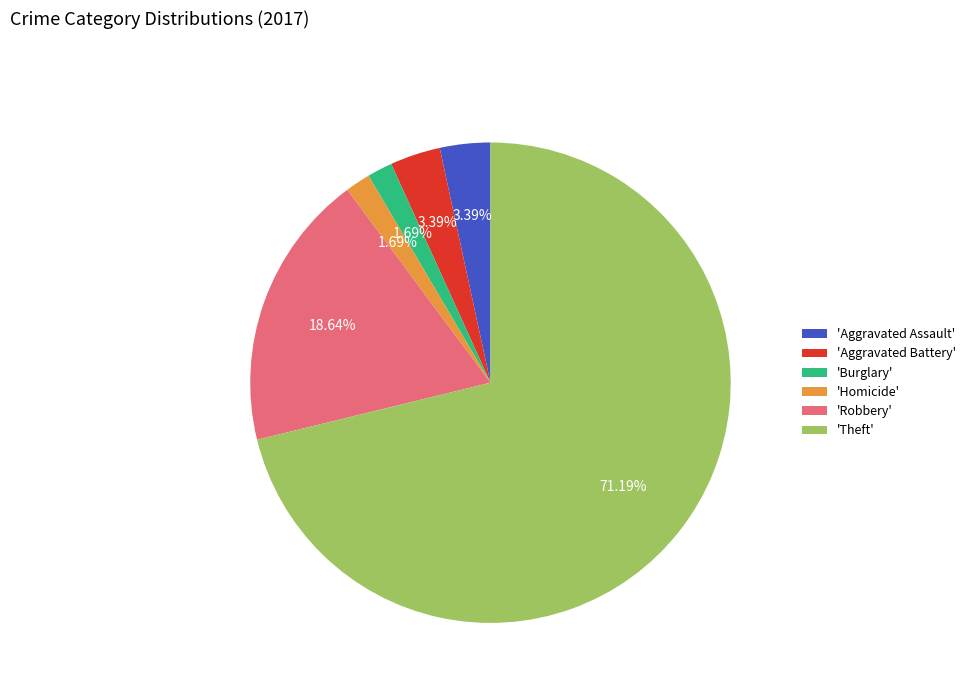

Does 'Theft' account for over 50% of the chart?

Yes